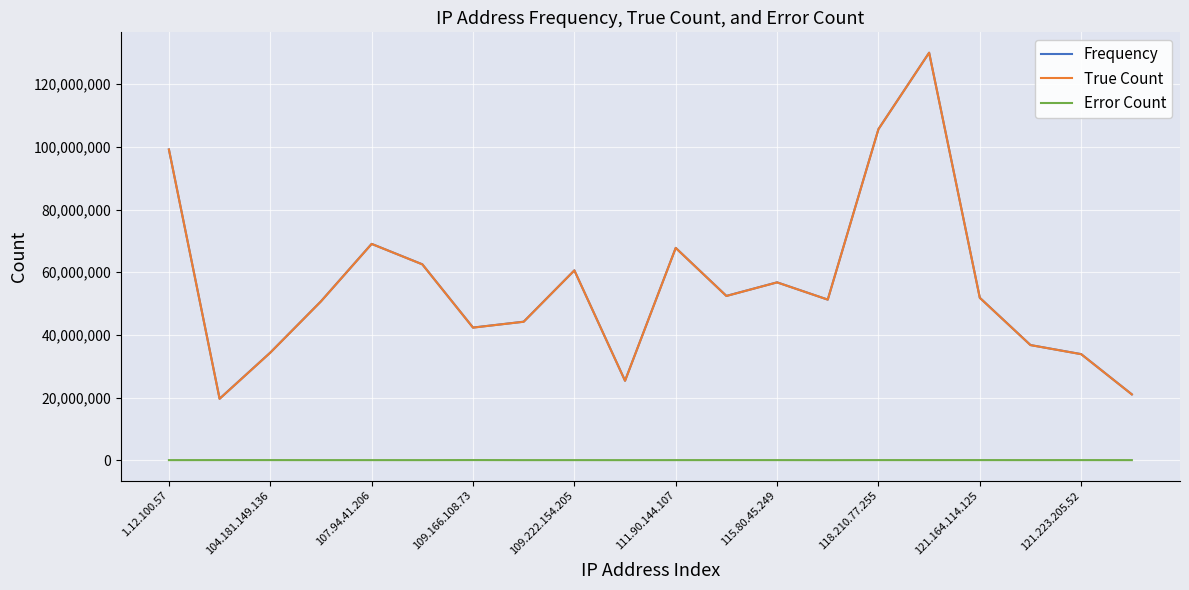

What is the greatest value displayed?

130046843